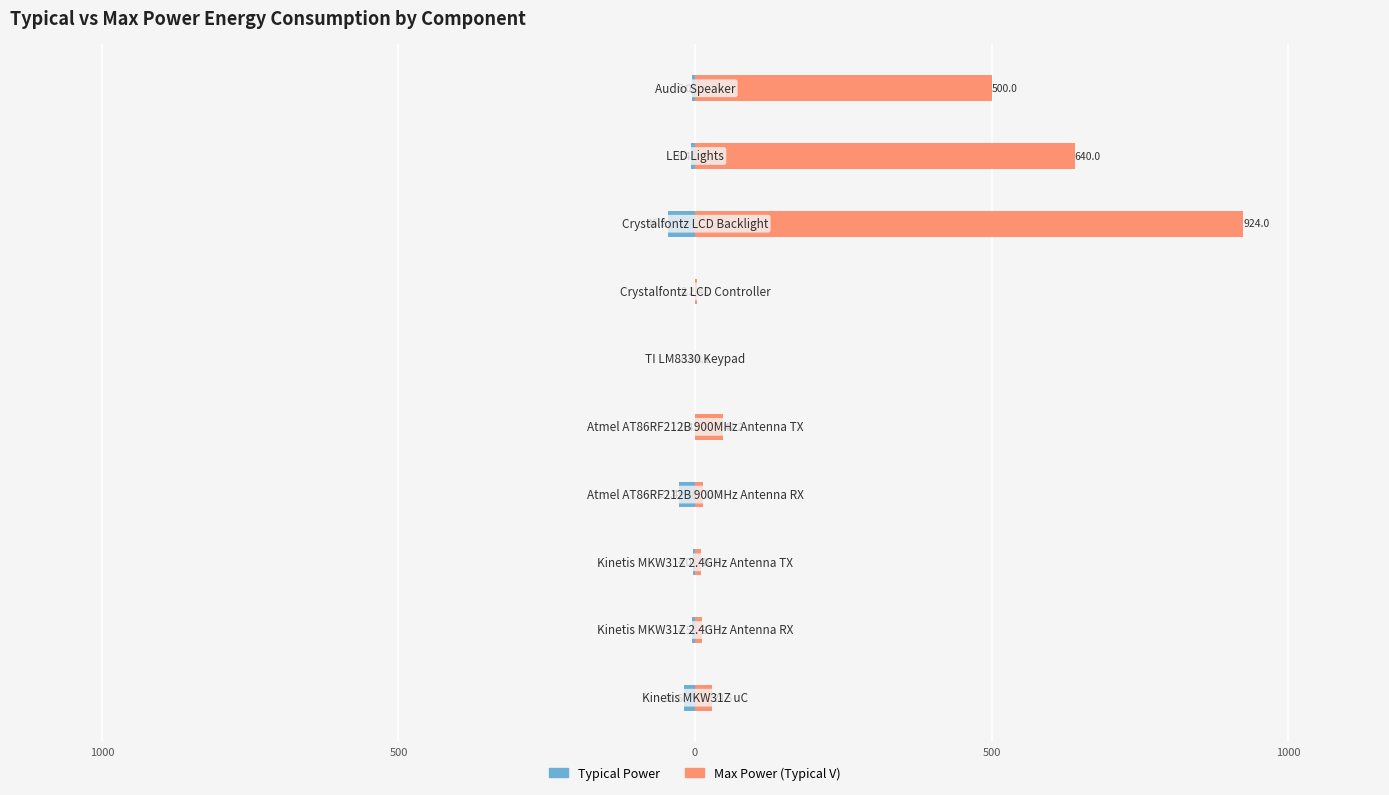

Rank the series at 500 from highest to lowest value.

Max Power (Typical V), Typical Power